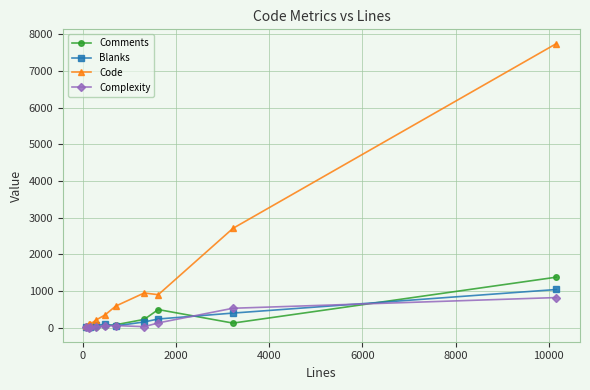

What is the highest value of the Blanks series?

1038